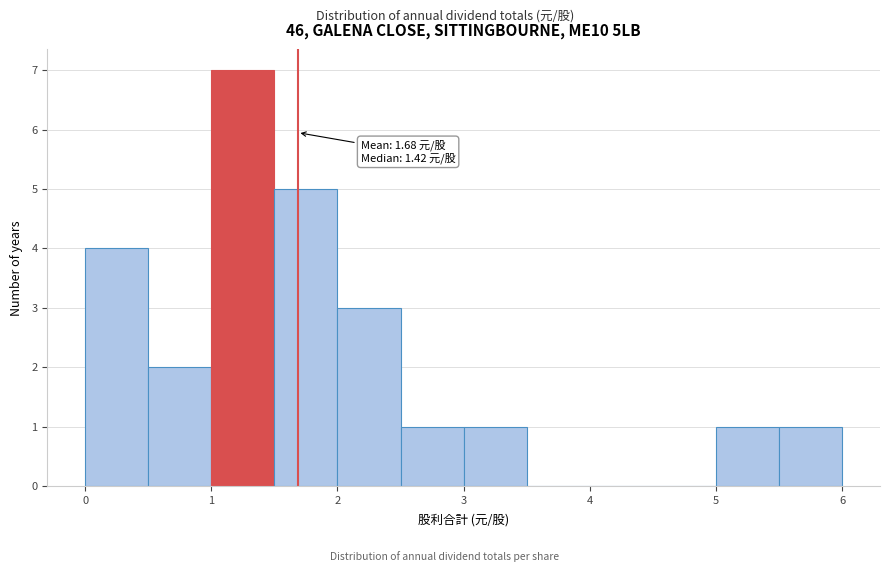

Over which range of the x-axis is the bar tallest?

1.0 to 1.5